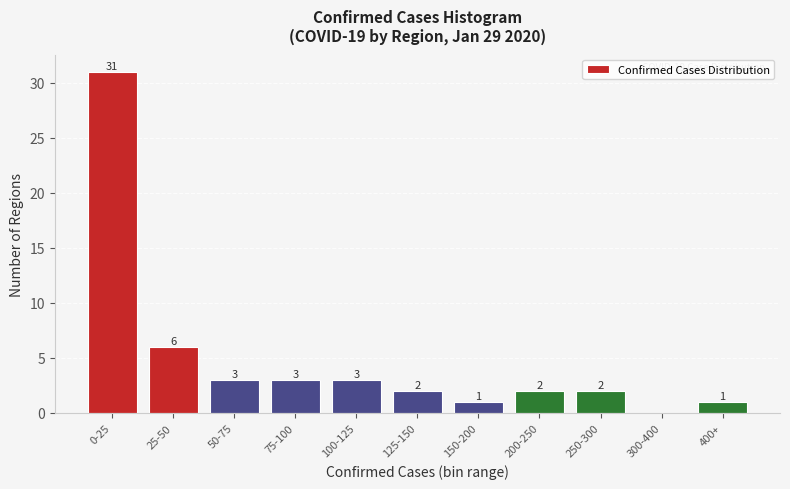

Reading right to left, transcribe all the data shown in this chart.

400+=1	300-400=0	250-300=2	200-250=2	150-200=1	125-150=2	100-125=3	75-100=3	50-75=3	25-50=6	0-25=31